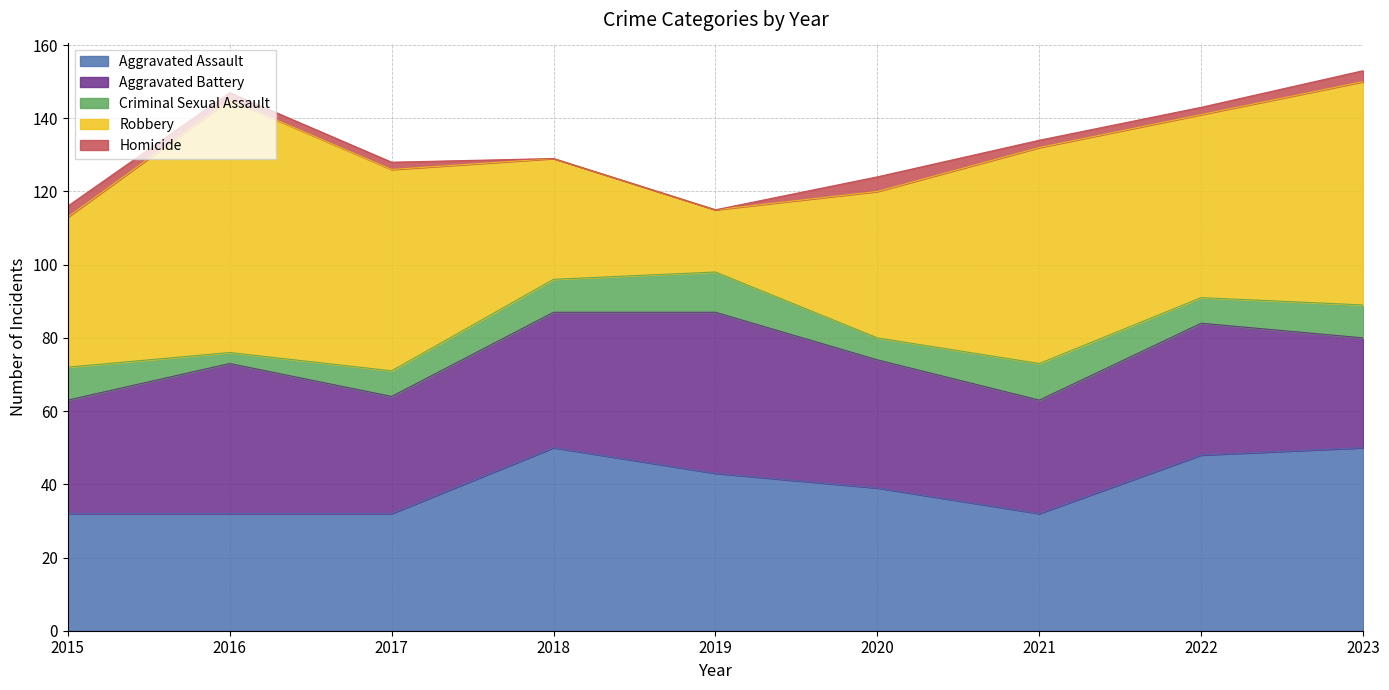

At which category does Aggravated Assault reach its first local peak?

2018